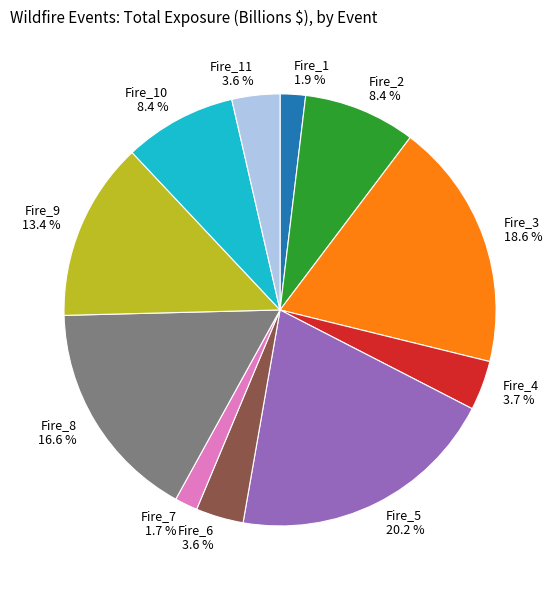

How much of the chart is everything except Fire_4 3.7 %?

96.3%